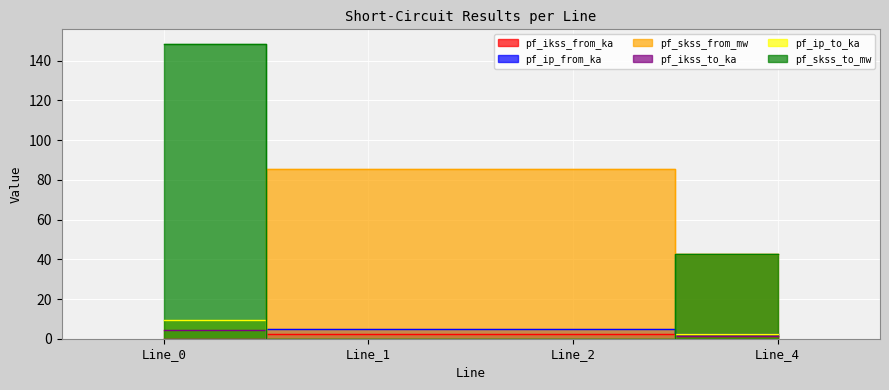

What is the total value across all series at Line_1?

92.9